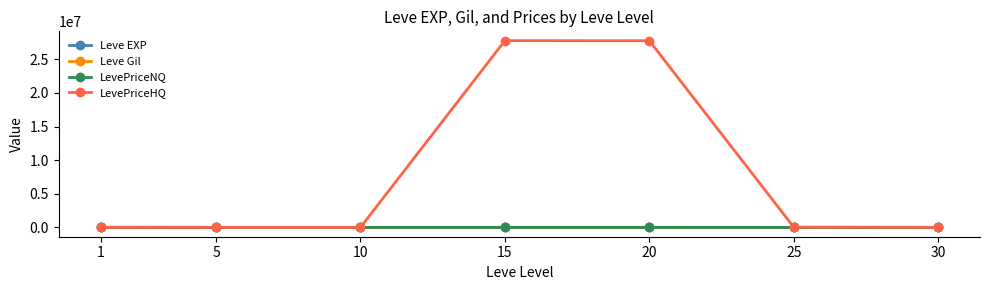

What is the maximum value shown in the chart?

27786327.0